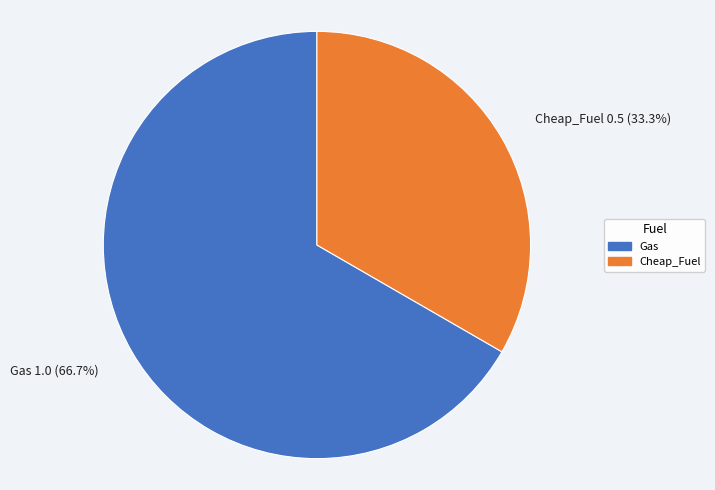

To the nearest percent, what portion does Gas represent?

67%